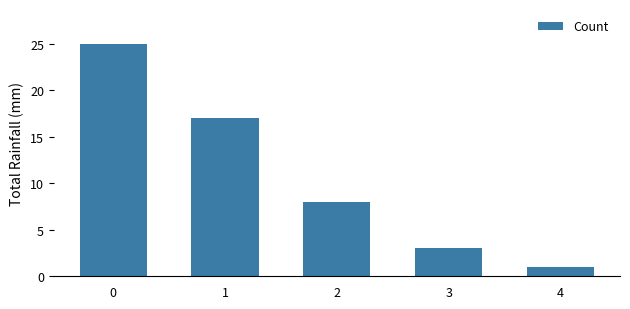

What is the smallest value displayed?

1